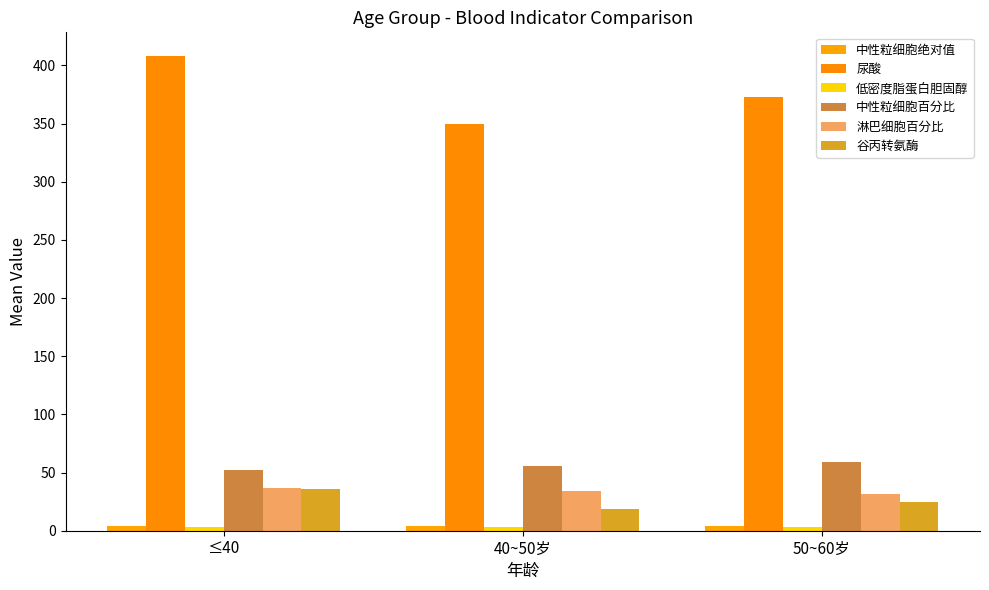

Does the chart contain stacked bars?

No